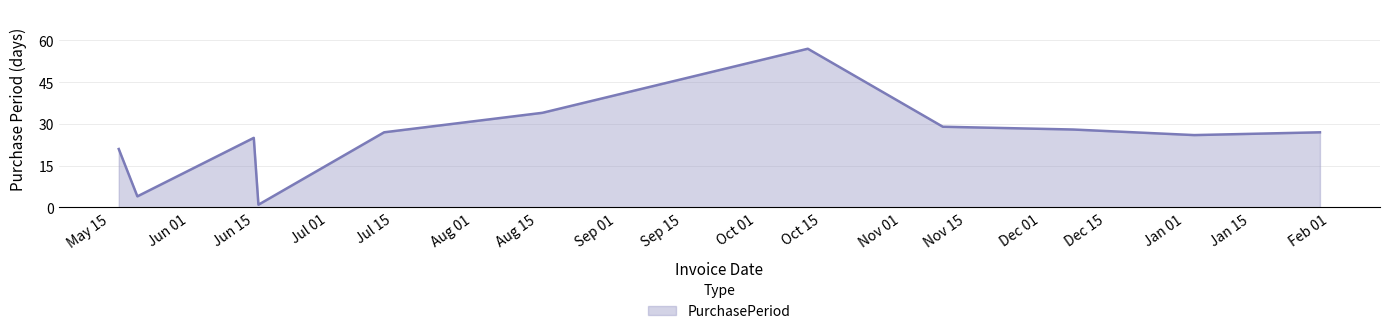

What is the difference between the maximum and minimum values?

56